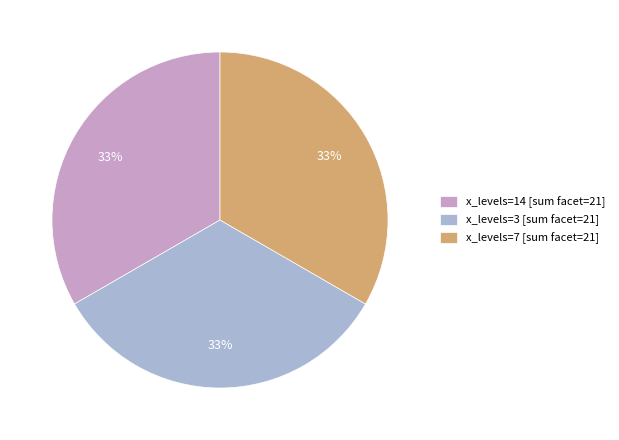

Is x_levels=7 [sum facet=21] the majority of the pie?

No